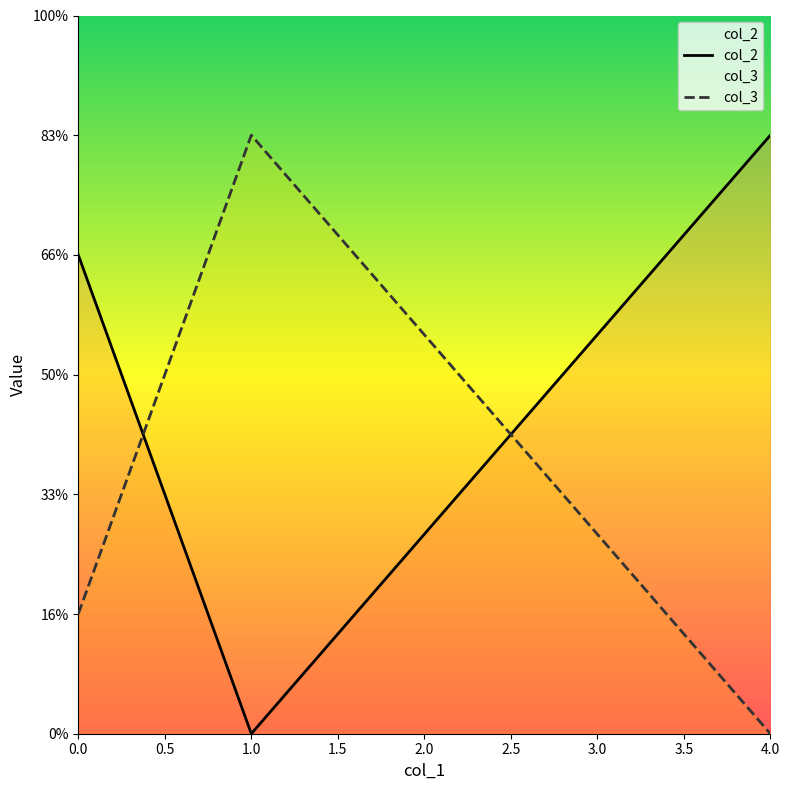

Does the chart display data point markers on the line(s)?

No